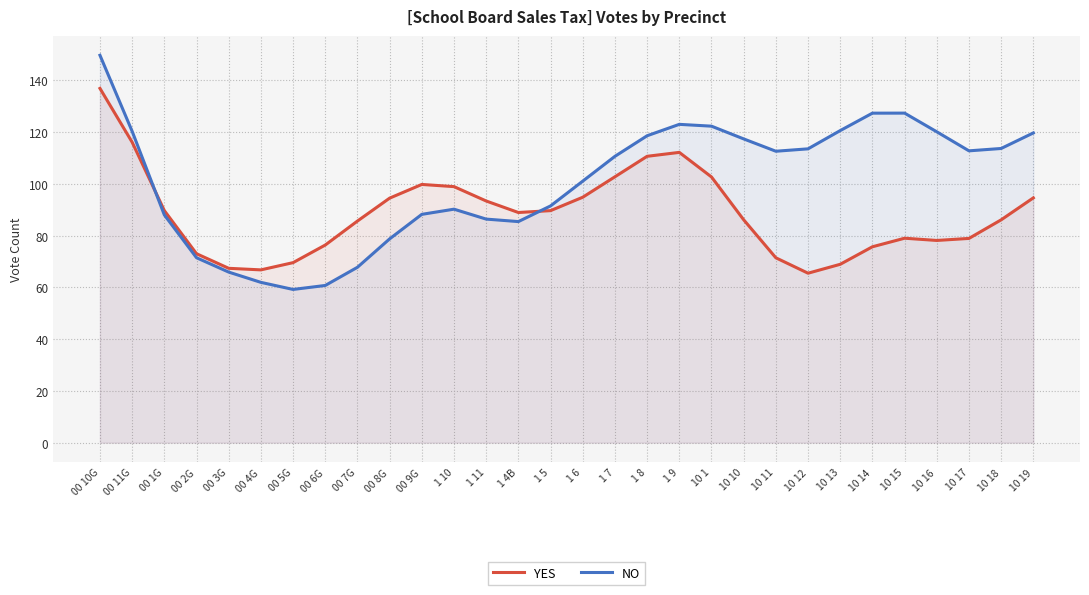

What position from the left is 10 1?

20